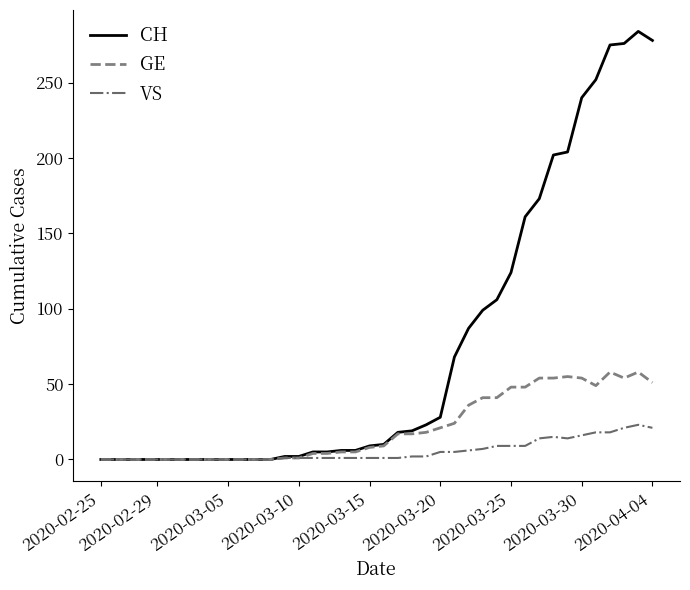

Rank the series by their maximum value, from highest to lowest.

CH, GE, VS